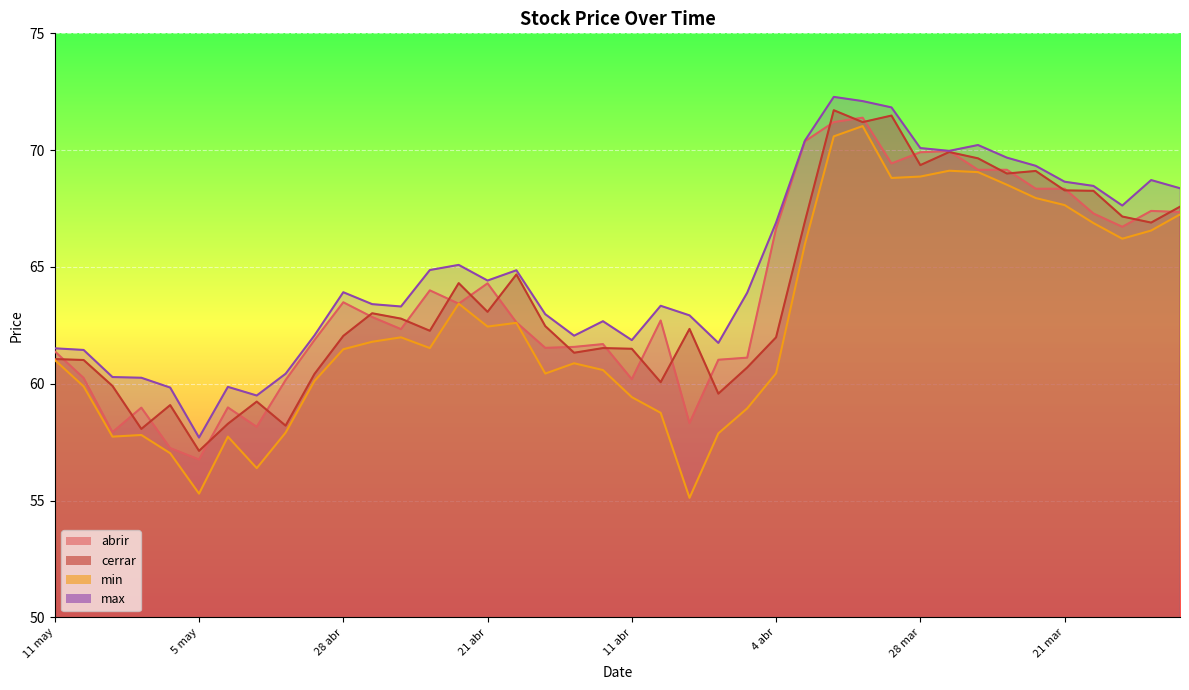

True or false: cerrar has a value of 67.0 at 3 abr.

True